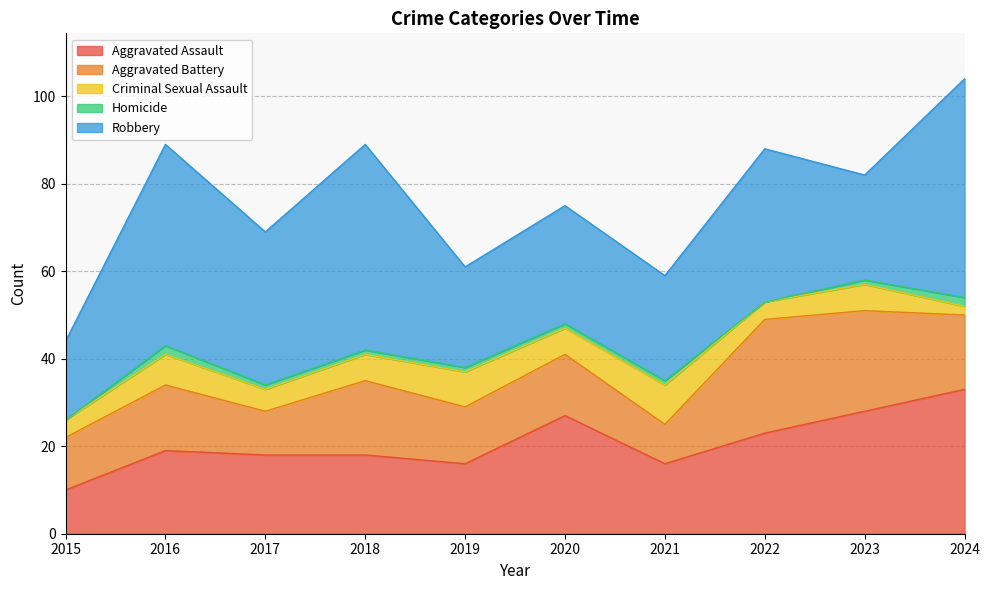

At 2020, list the series in order from largest to smallest.

Aggravated Assault, Robbery, Aggravated Battery, Criminal Sexual Assault, Homicide